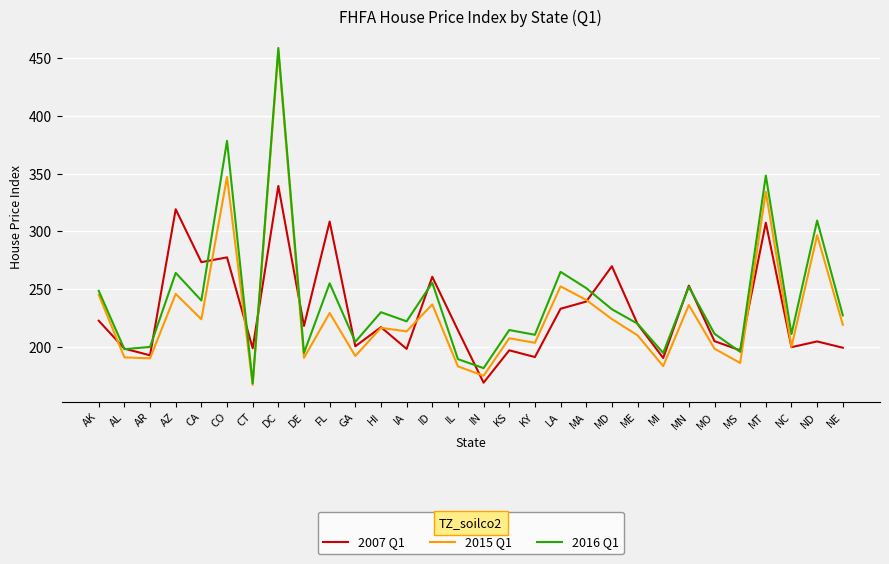

Is it true that 2007 Q1 equals 222.7 at AK?

True